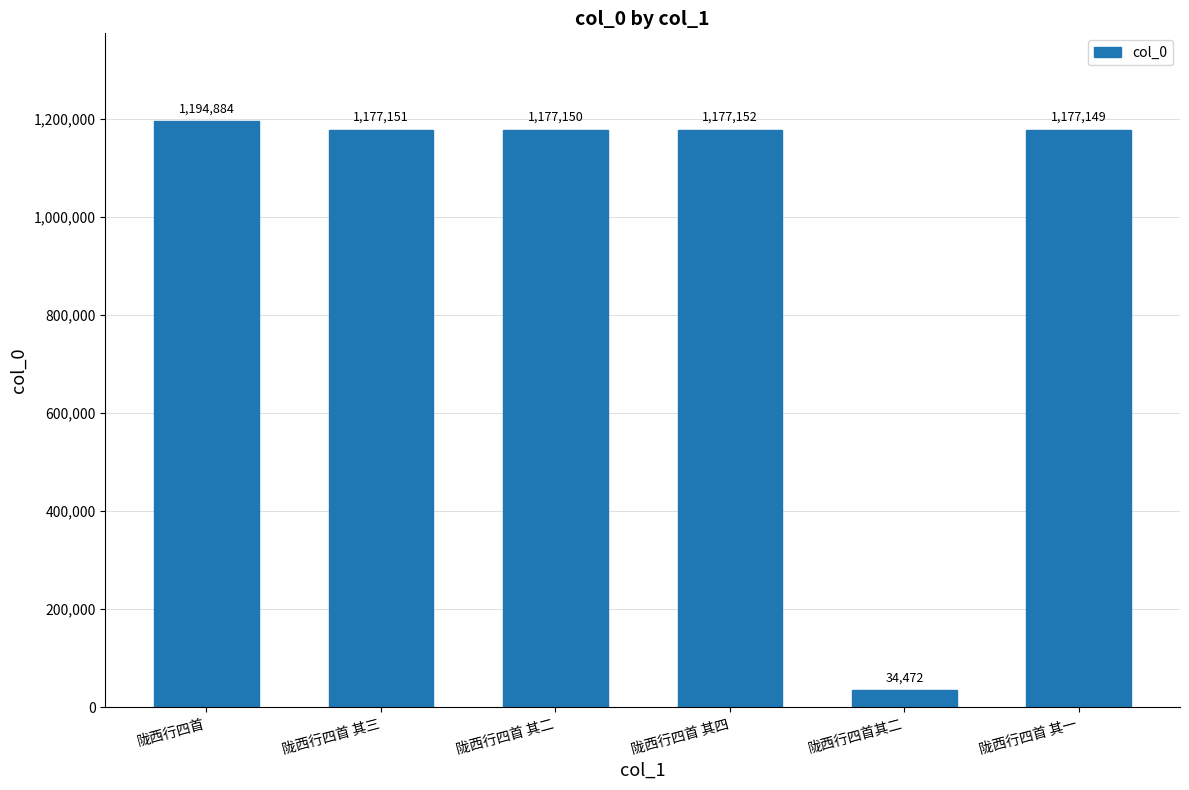

Where is the data nearest to the value 614678?

陇西行四首 其一